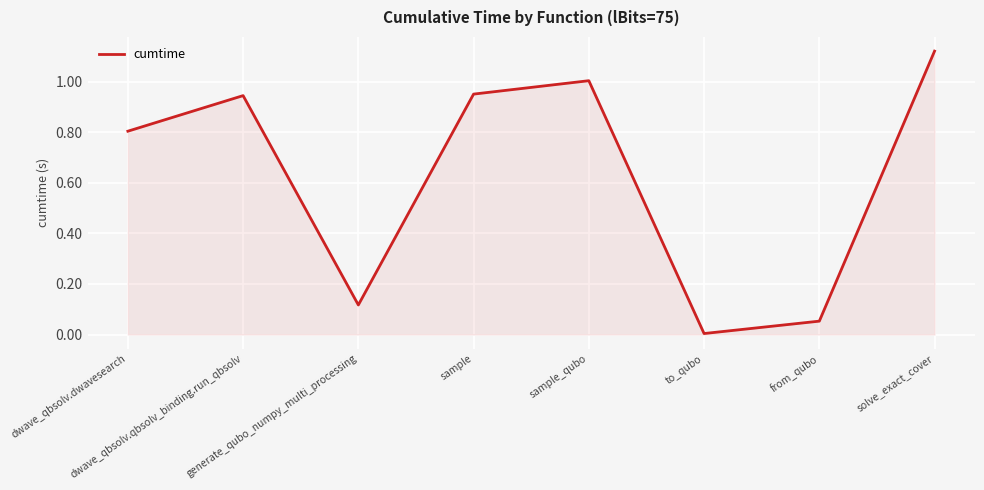

True or false: the data shows 0.0 at from_qubo.

False